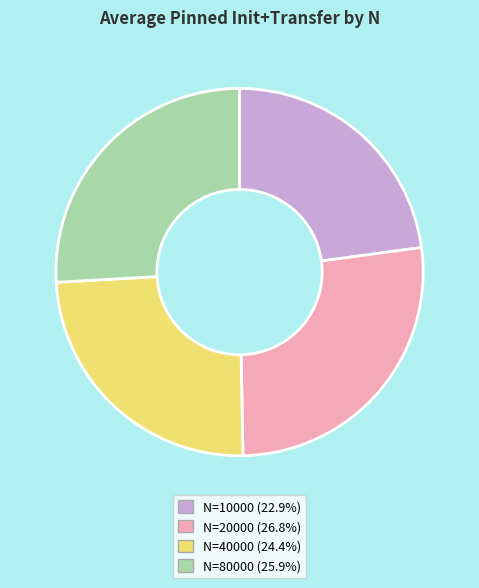

Is there a majority slice in this chart?

No